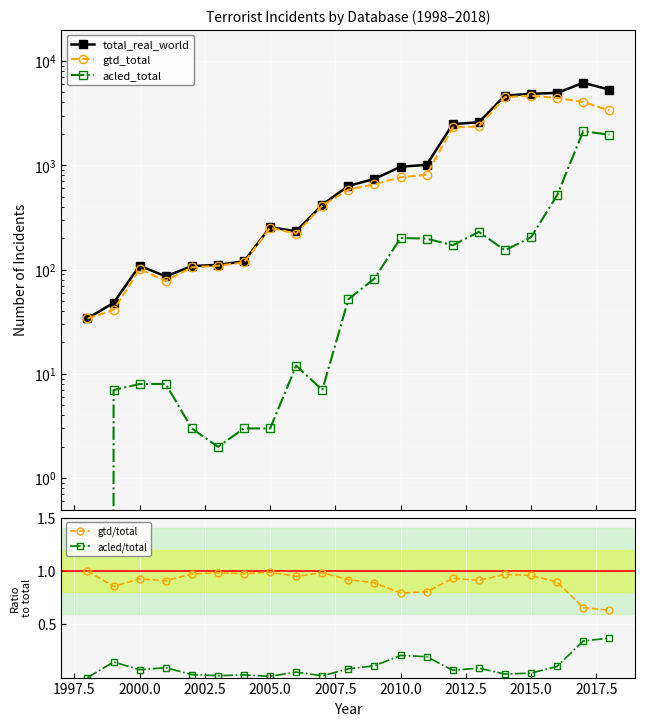

The value of gtd/total at 2015.0 is 1.3. True or false?

False